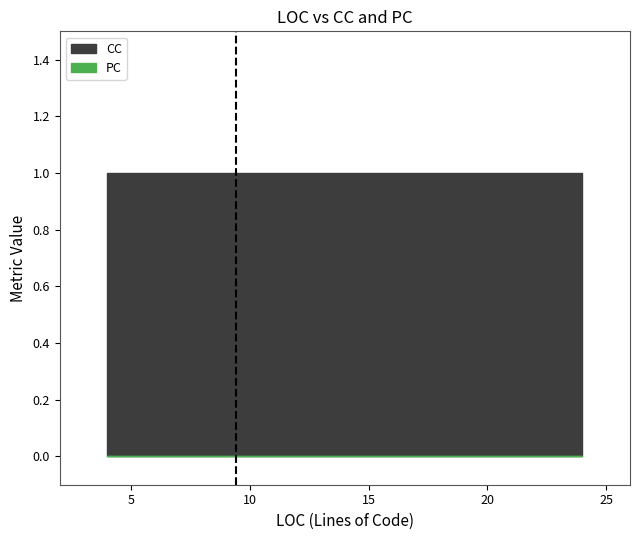

Does the chart have visible grid lines?

No